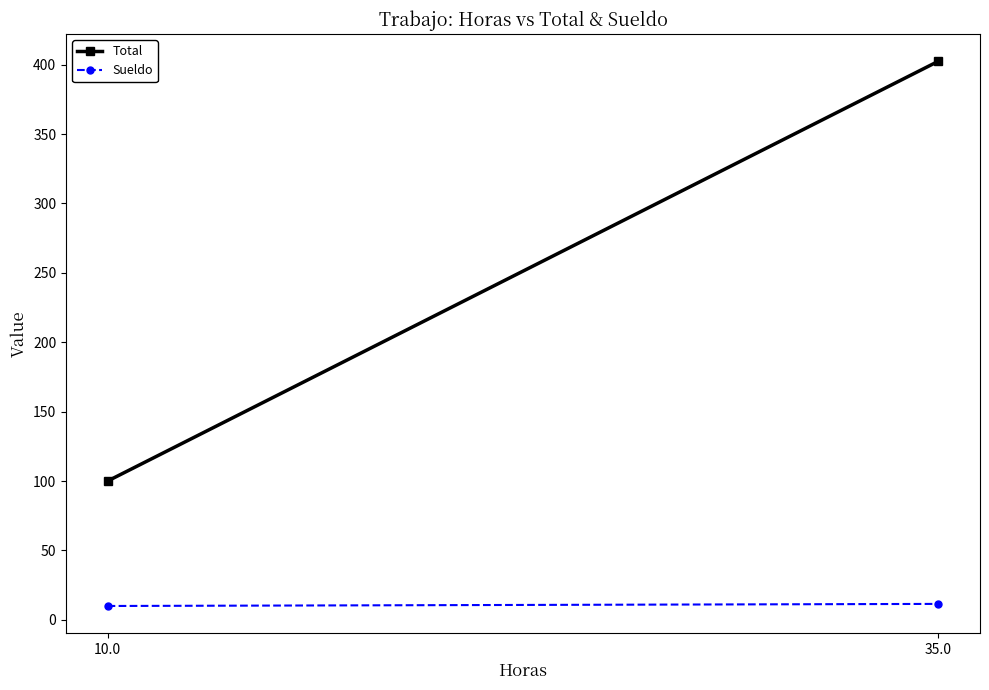

What is the average value of the Sueldo series?

10.8